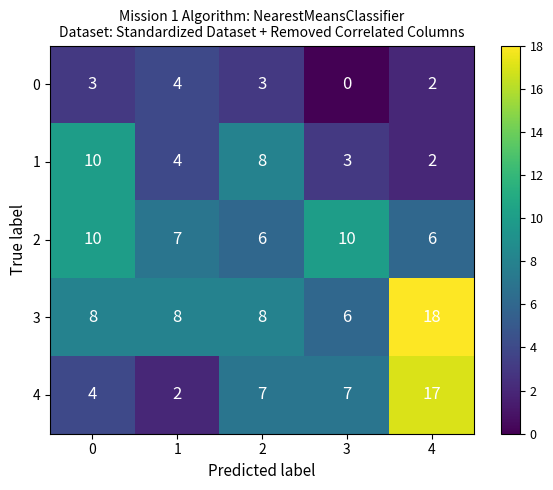

Which series has the widest spread of values?

4